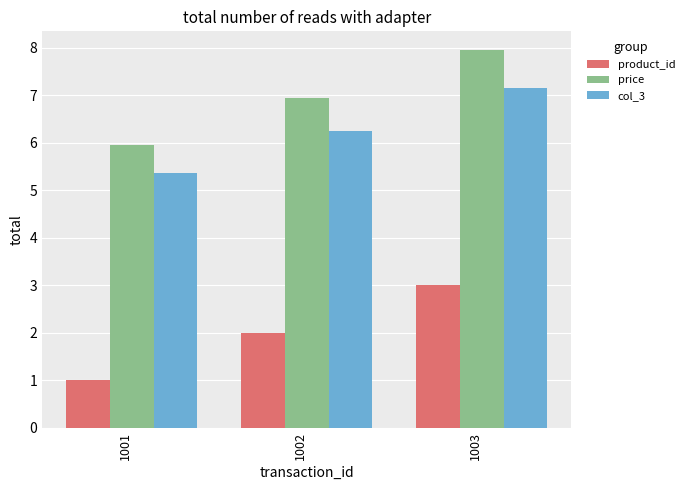

At which label is col_3 closest to 6?

1002